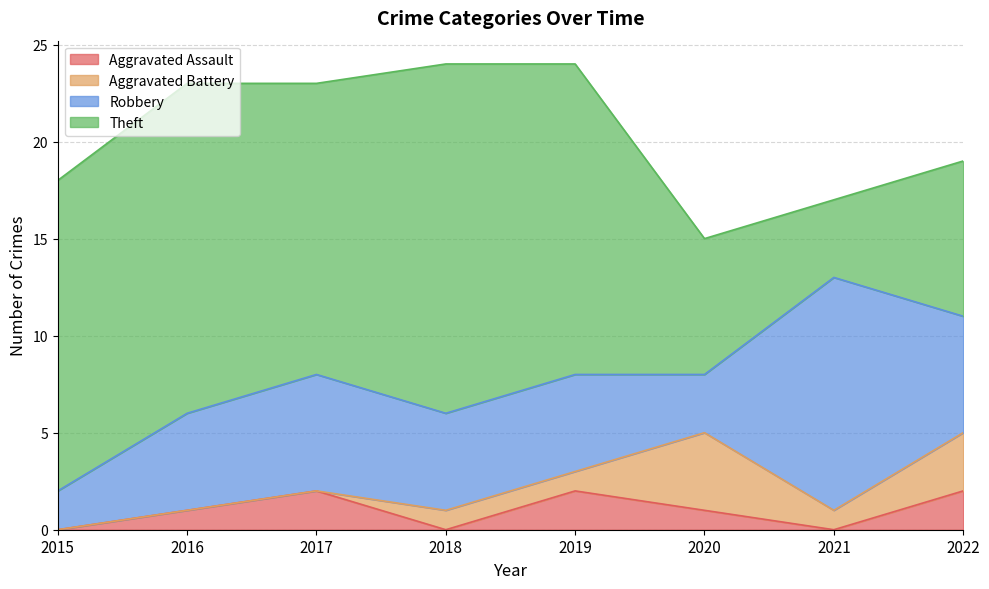

What is the difference between the maximum and minimum values in the Robbery series?

10